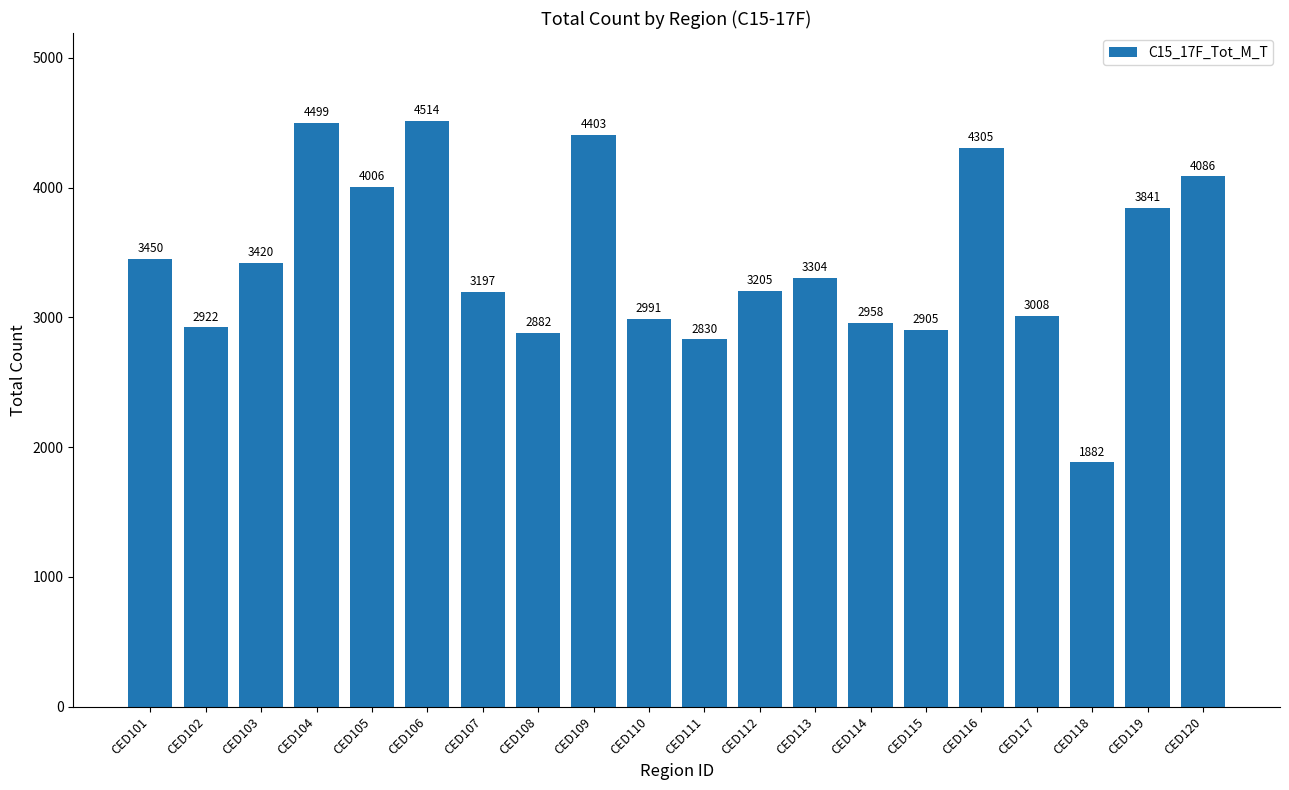

At which category does the chart reach its minimum across all series?

CED118